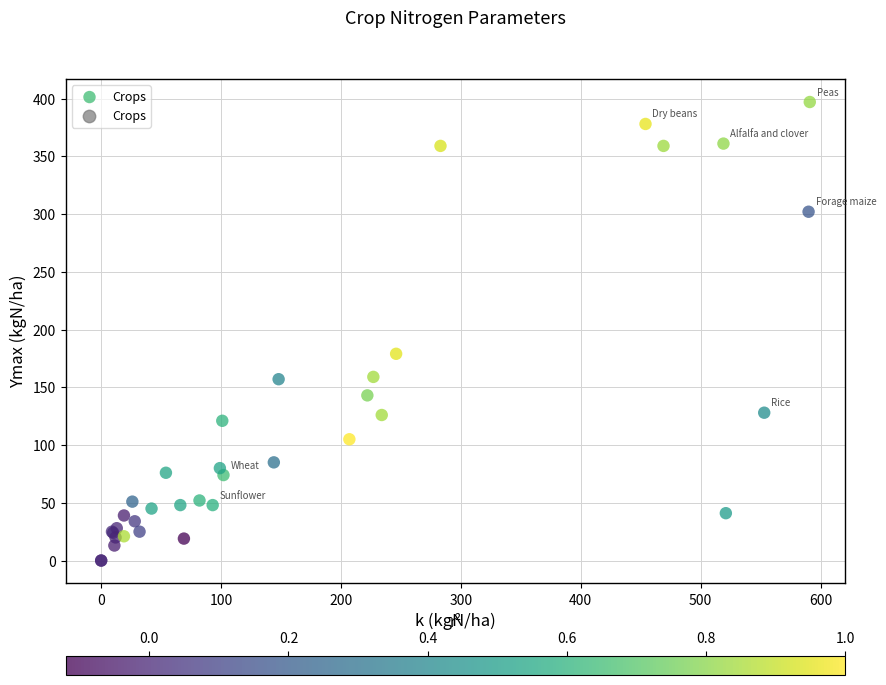

What Y value in the scatter plot is closest to 198?

179